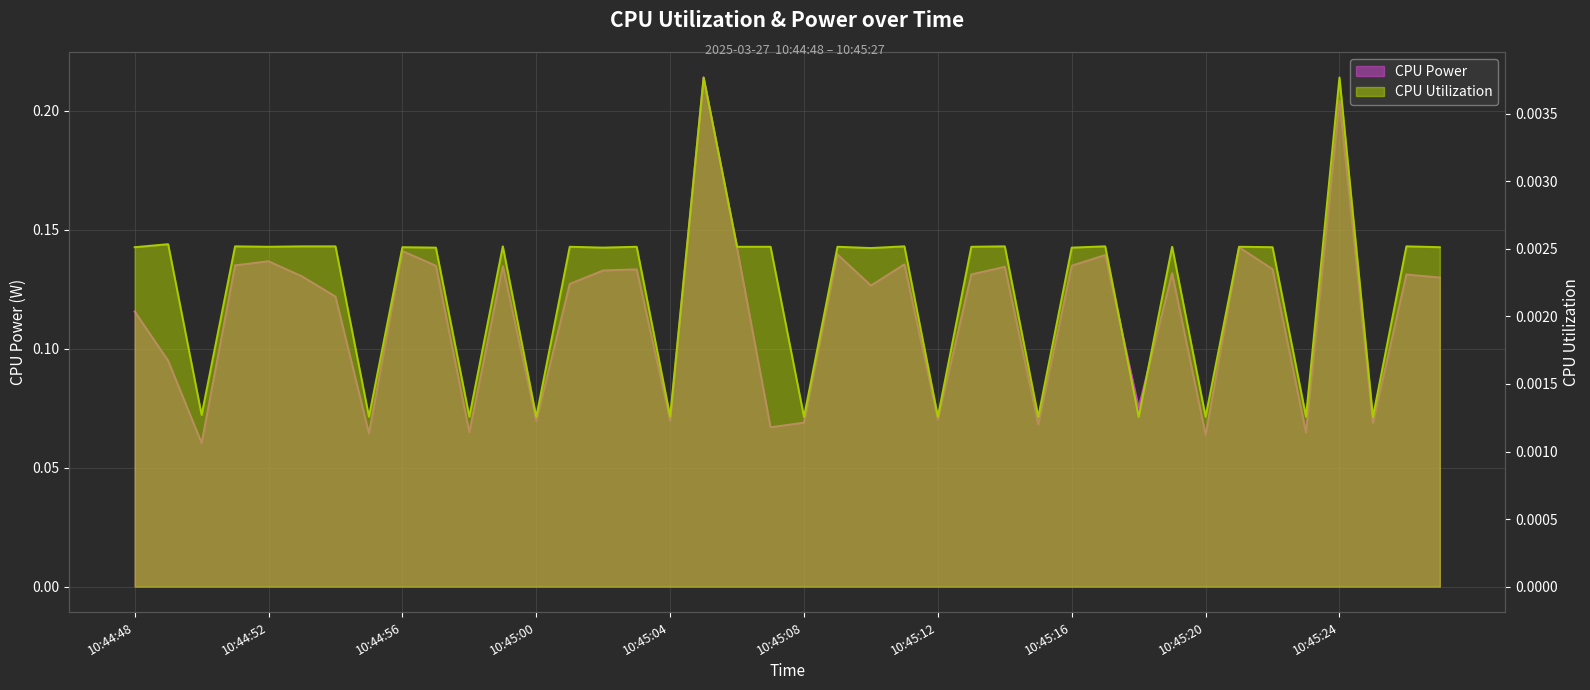

Rank the series at 10:45:01 from lowest to highest value.

CPU Utilization, CPU Power